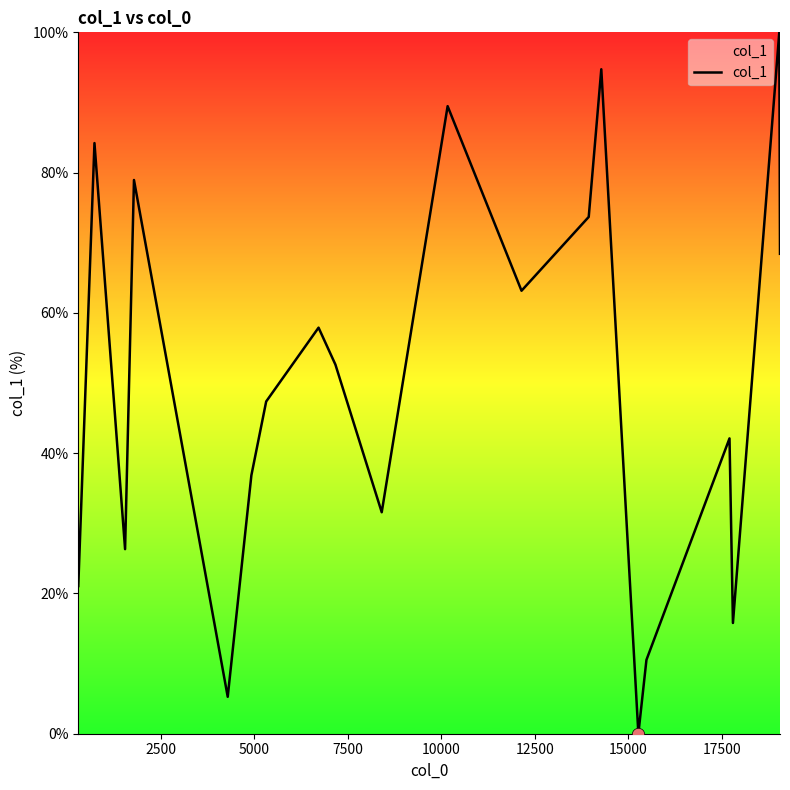

What is the maximum value shown in the chart?

100.0